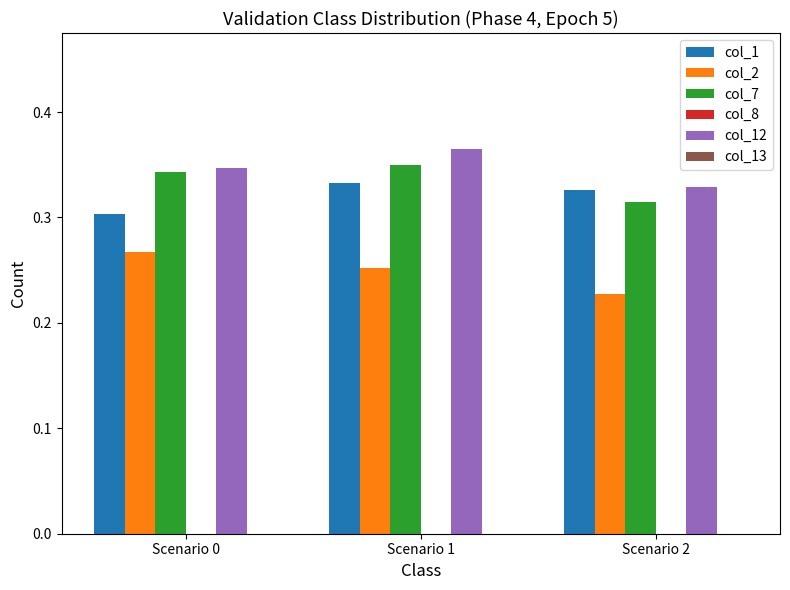

Which series changed the most between Scenario 0 and Scenario 1?

col_1